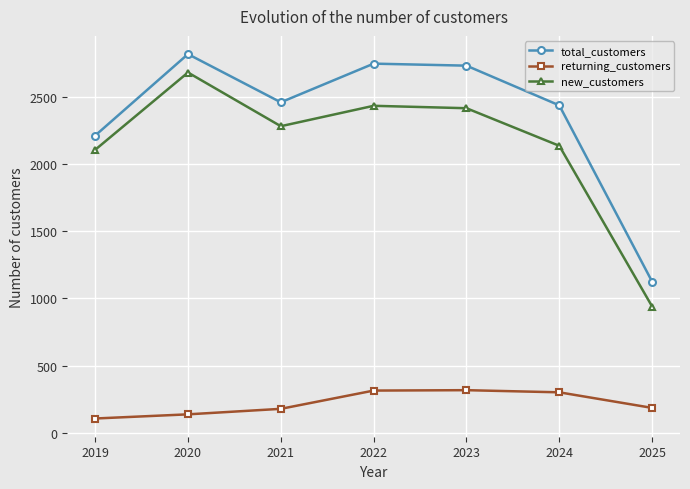

What is the maximum value shown in the chart?

2820